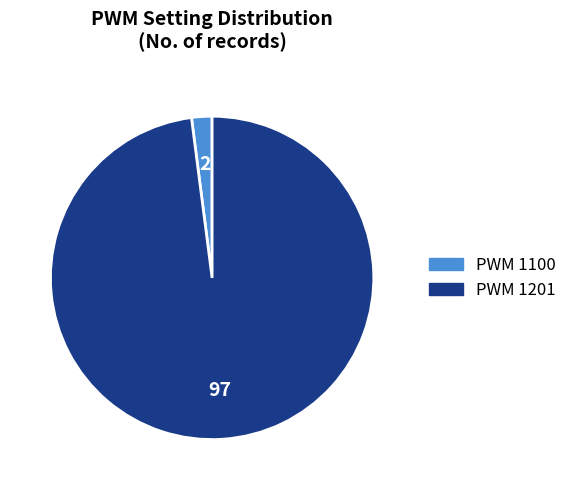

Does any single category account for the majority?

Yes